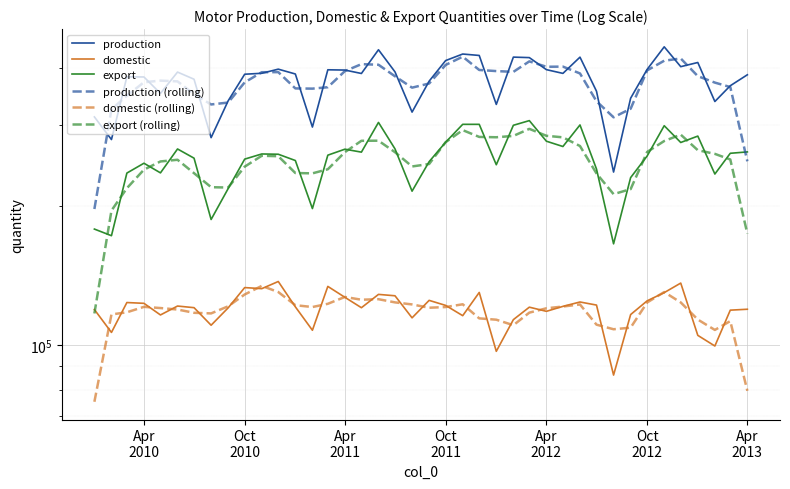

What is the average value of the production series?

374770.0